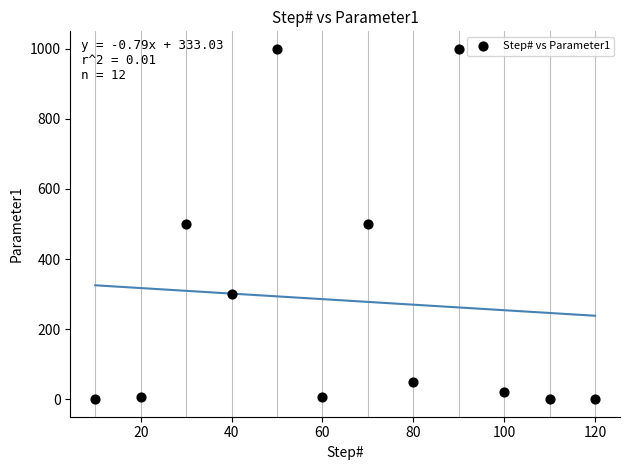

What is the average Y value?

282